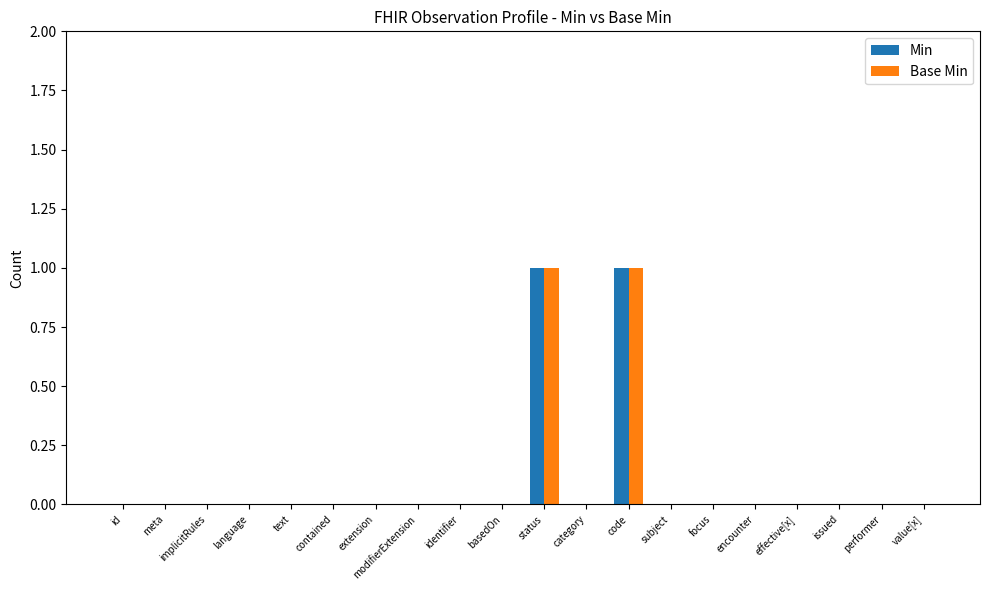

True or false: Min has a value of 0 at category.

True